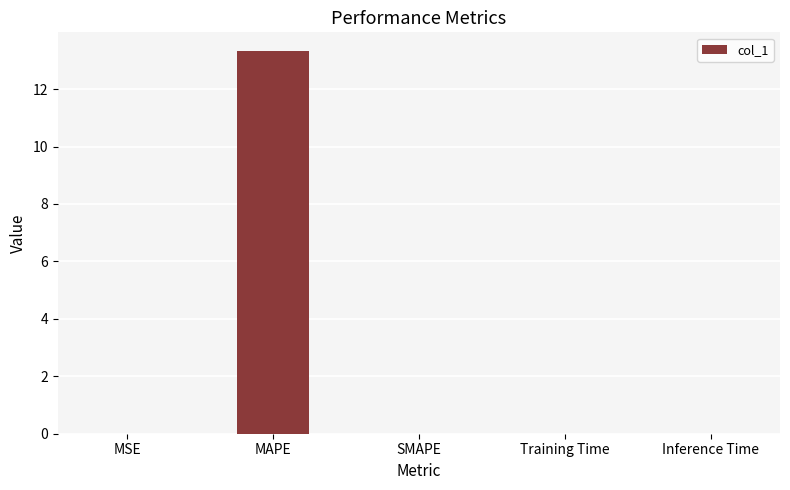

Which label corresponds to the largest value in the chart?

MAPE